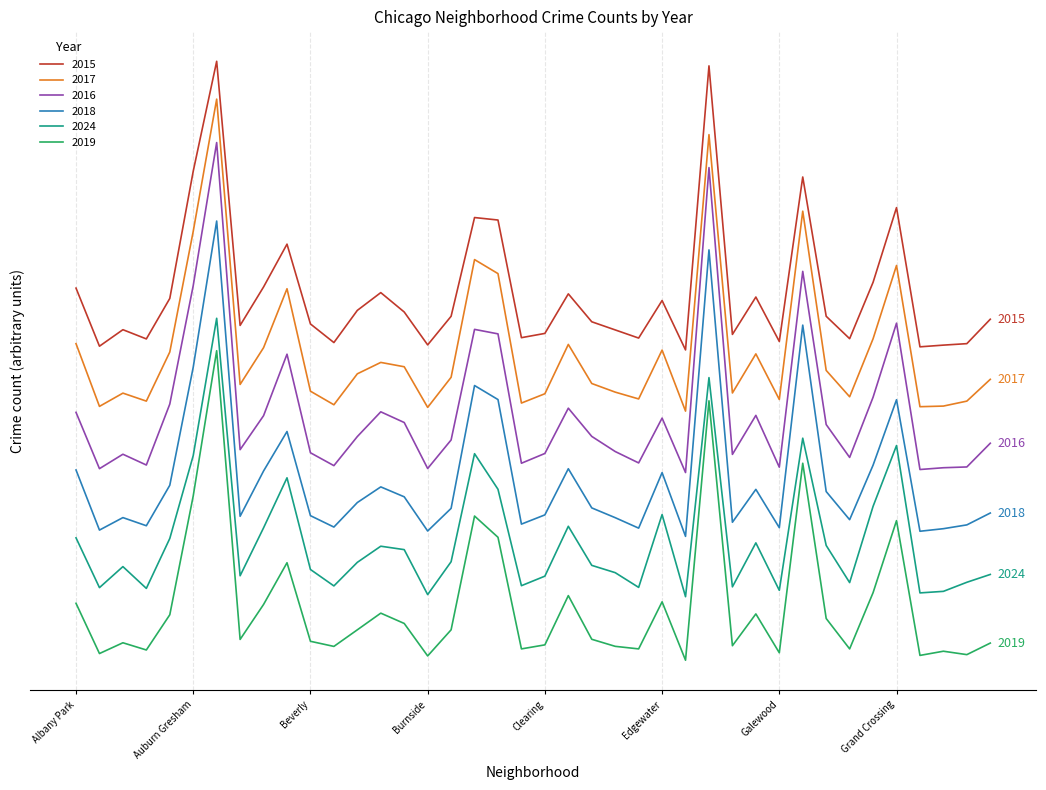

What are all the series names shown in the legend?

2015, 2017, 2016, 2018, 2024, 2019